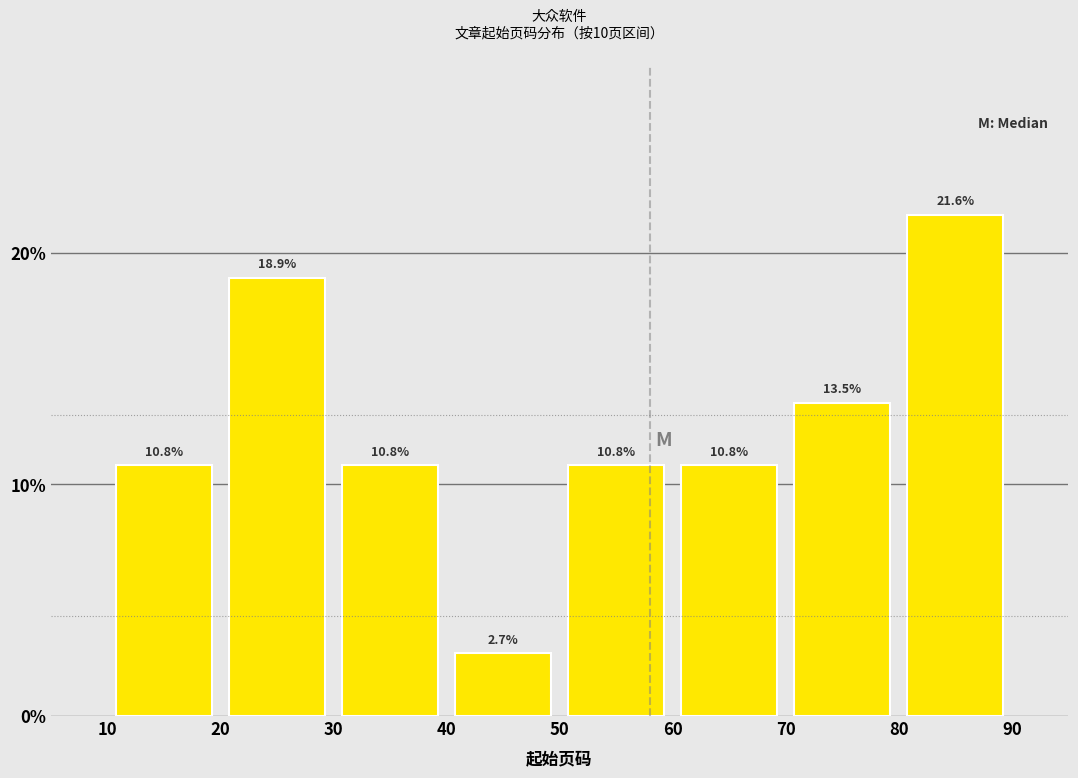

Reading left to right, transcribe this chart: for each bar, give the range it covers on the x-axis and its height.

10 to 20: 10.8
20 to 30: 18.9
30 to 40: 10.8
40 to 50: 2.7
50 to 60: 10.8
60 to 70: 10.8
70 to 80: 13.5
80 to 90: 21.6